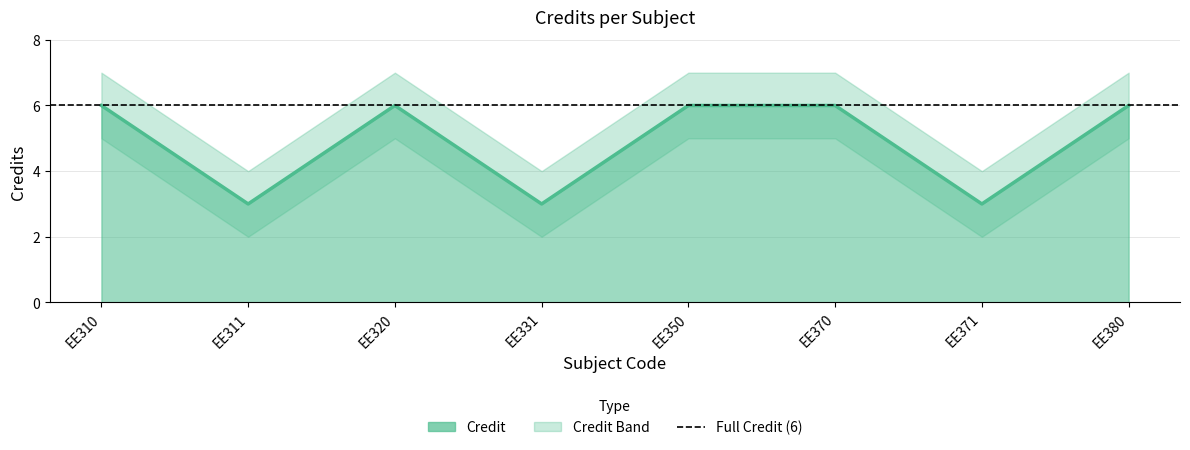

Reading left to right, list all the values displayed in this chart.

6	3	6	3	6	6	3	6